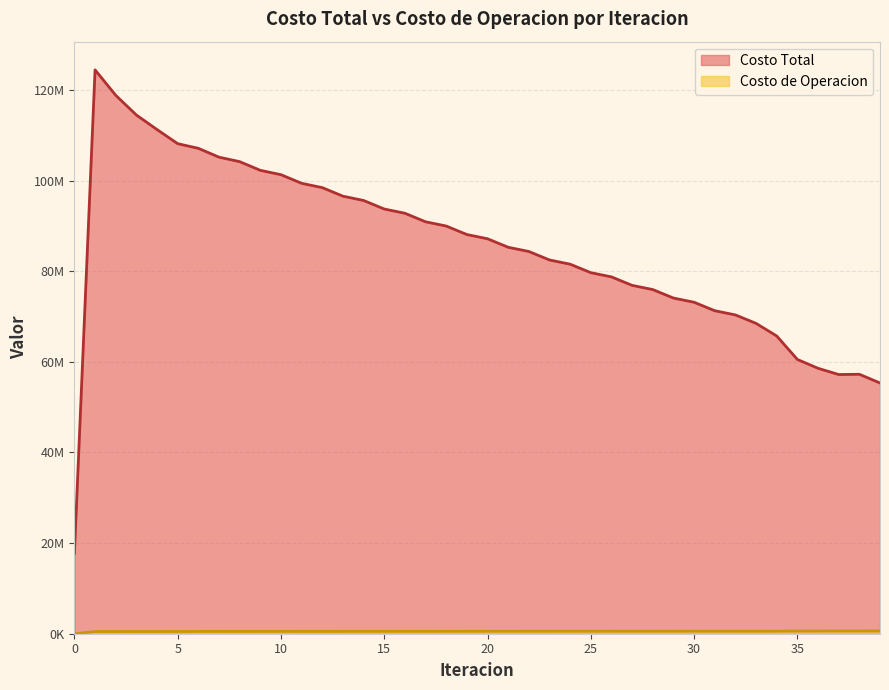

At which label does Costo de Operacion first exceed 540061?

20